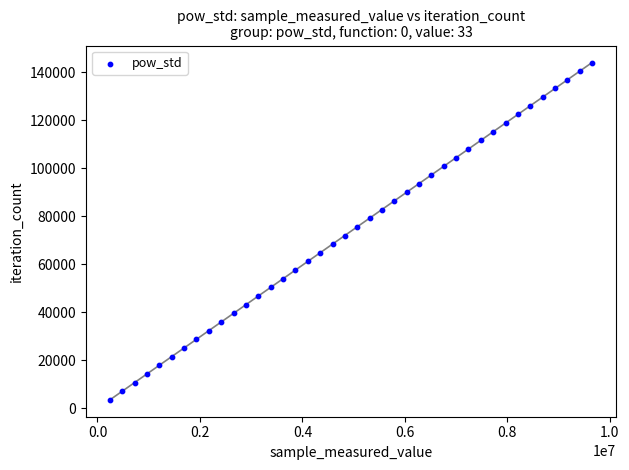

What is the range of Y values (max minus min)?

140439